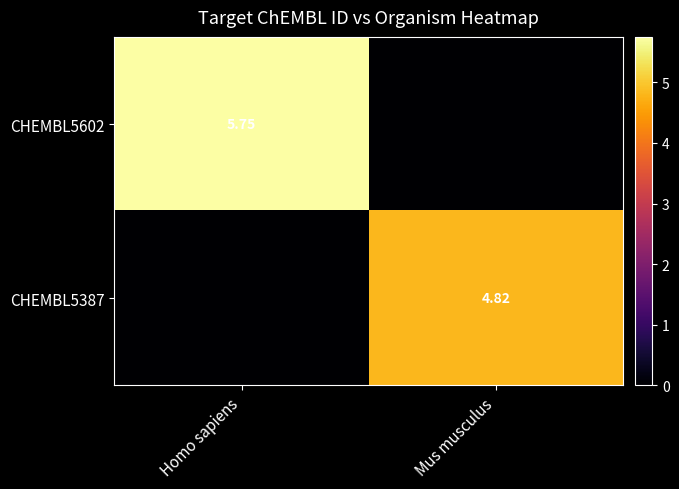

Is the value of CHEMBL5387 at Mus musculus greater than the value of CHEMBL5602 at Homo sapiens?

No